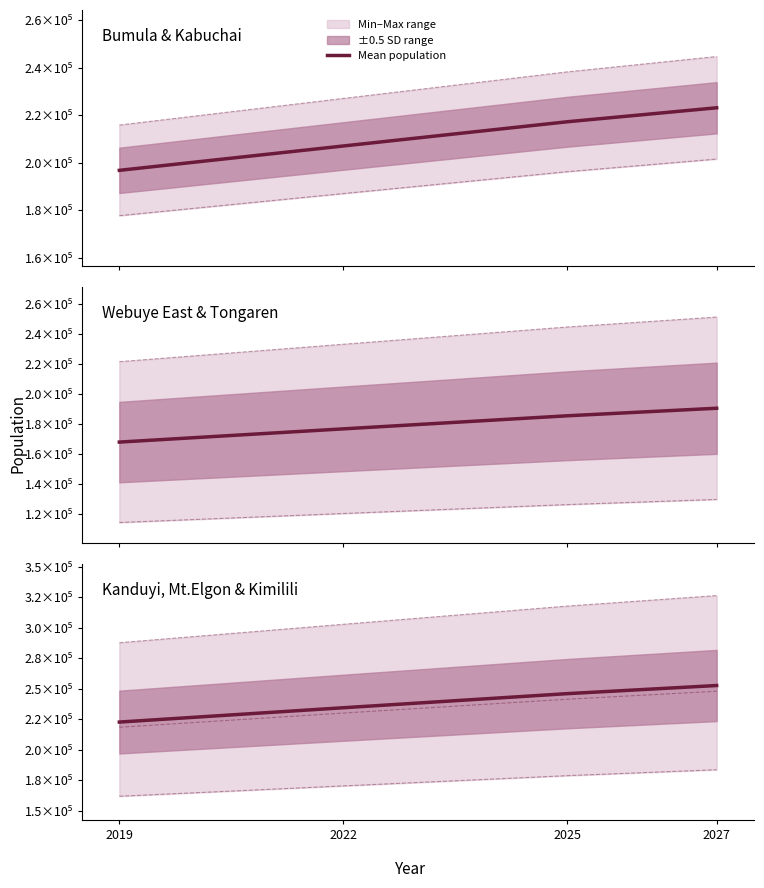

Is it true that Population 2022 equals 188153 at Webuye East?

False